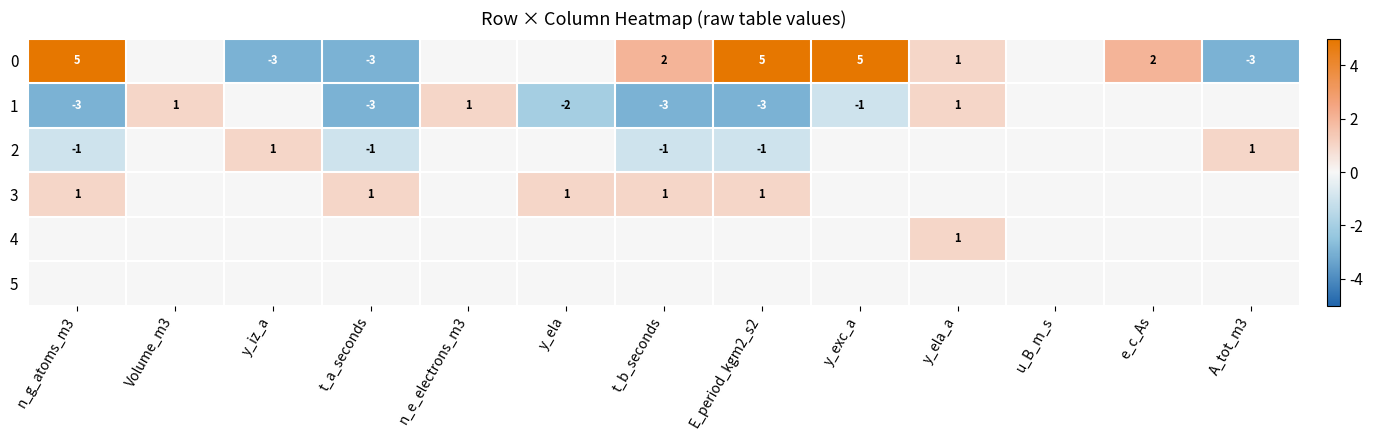

True or false: 1 has a value of -3 at t_b_seconds.

True